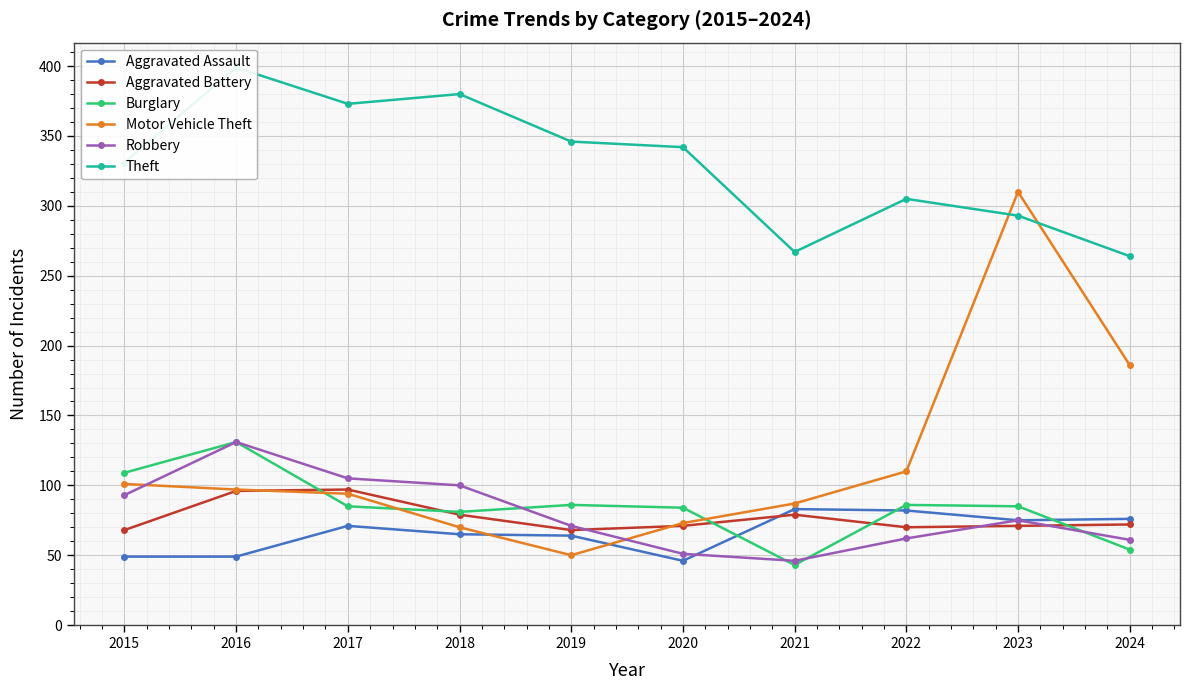

What is the total value across all series at 2018?

775